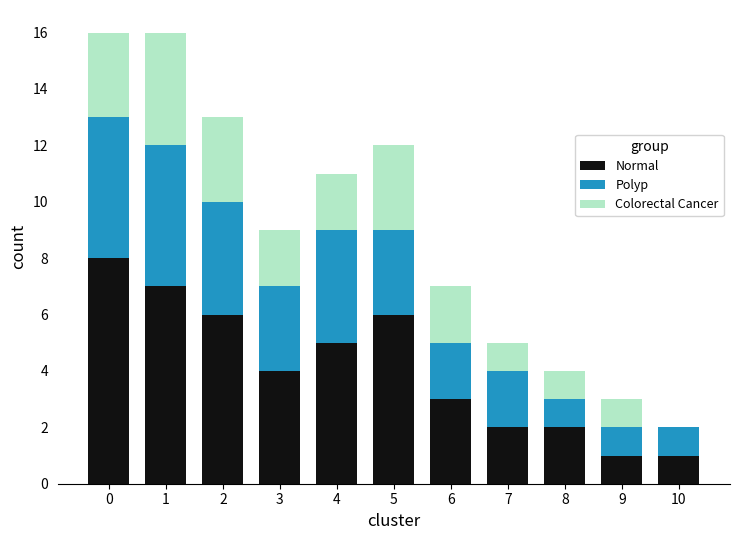

True or false: Normal has a value of 2 at 1.

False